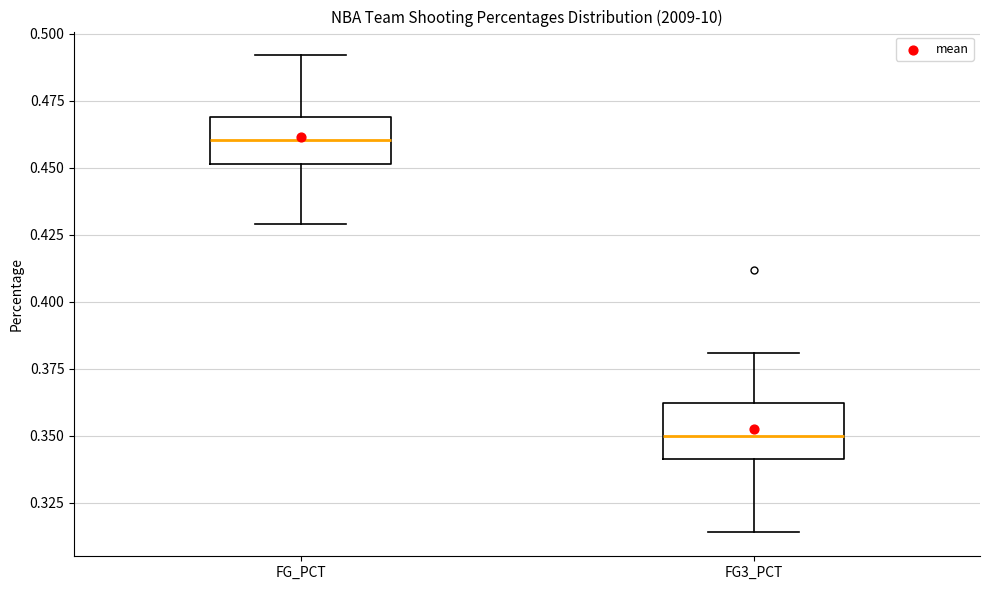

Reading left to right, transcribe this box plot: for each box, give where its median line is, the range the box spans, and where its two whiskers end, as read against the y-axis. The values are not printed on the chart, so give them approximately, as read against the axis.

FG_PCT: median 0.460, box 0.450 to 0.470, whiskers 0.430 to 0.490
FG3_PCT: median 0.350, box 0.340 to 0.360, whiskers 0.315 to 0.380